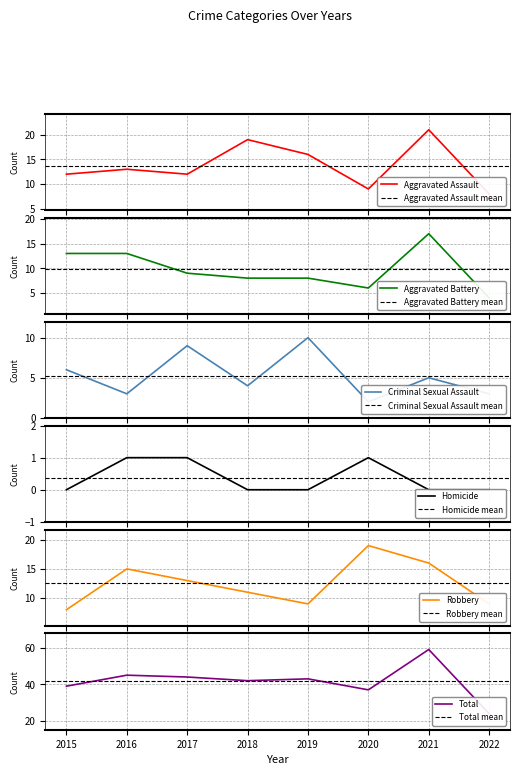

Where is Aggravated Assault nearest to the value 14?

2016